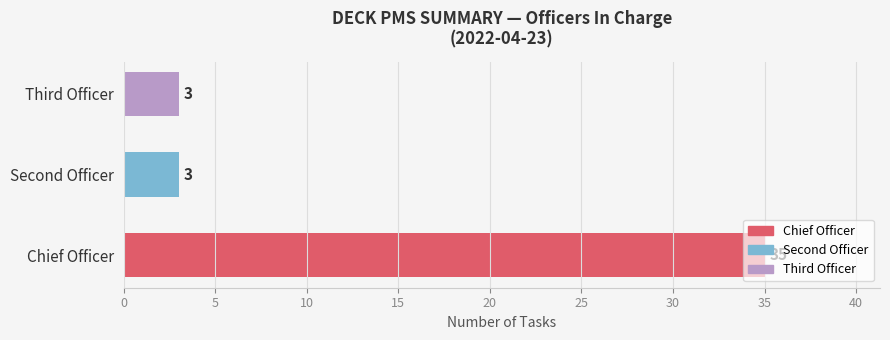

Are the bars grouped side by side (vs. stacked)?

No